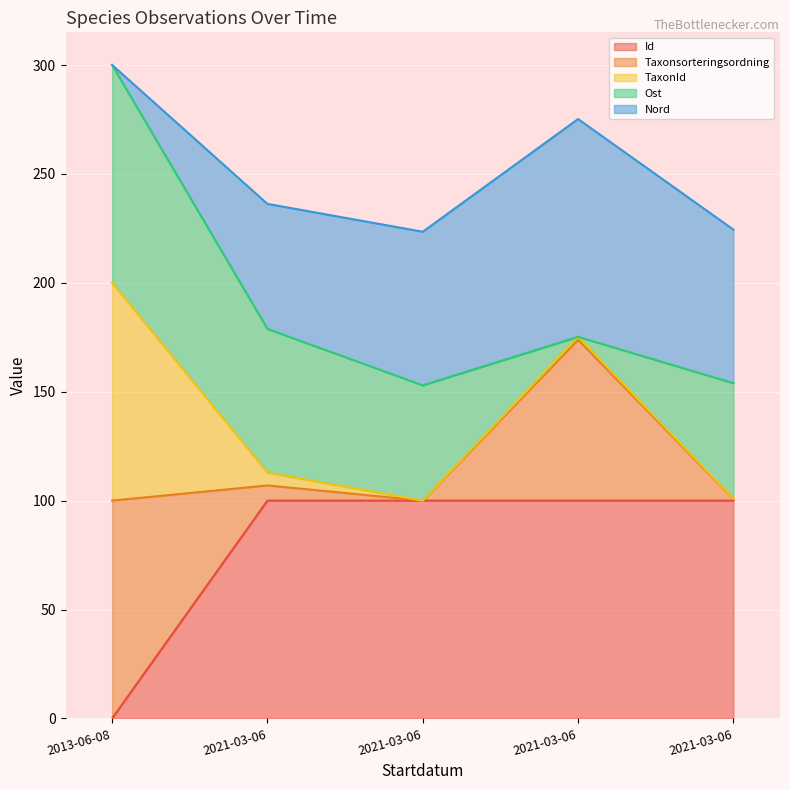

Rank the categories by Taxonsorteringsordning value from highest to lowest.

2013-06-08, 2021-03-06, 2021-03-06, 2021-03-06, 2021-03-06